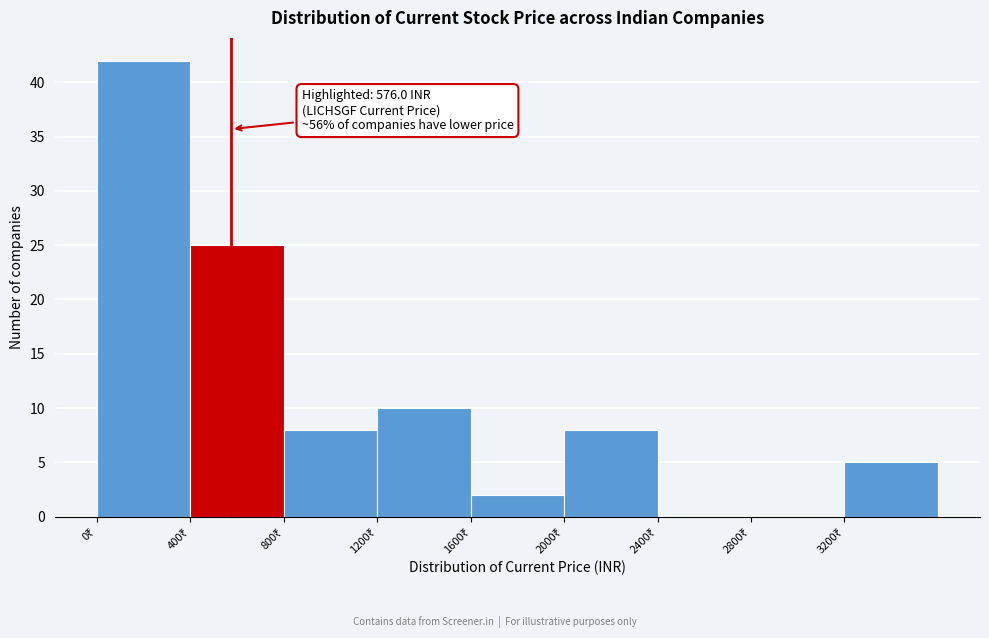

Which range on the x-axis has the tallest bar?

0 to 400